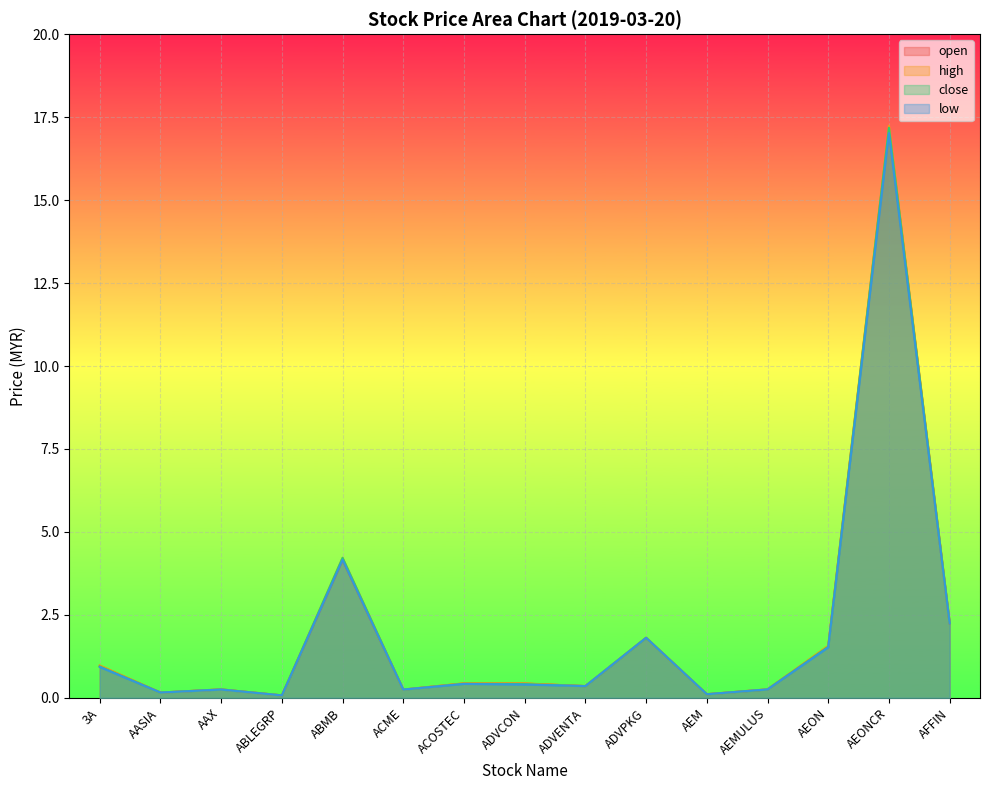

What is the label of the 8th point from the left?

ADVCON